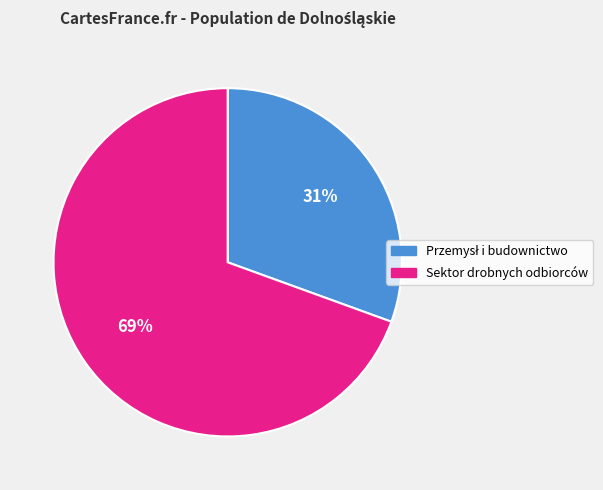

Does Sektor drobnych odbiorców represent more than half of the total?

Yes